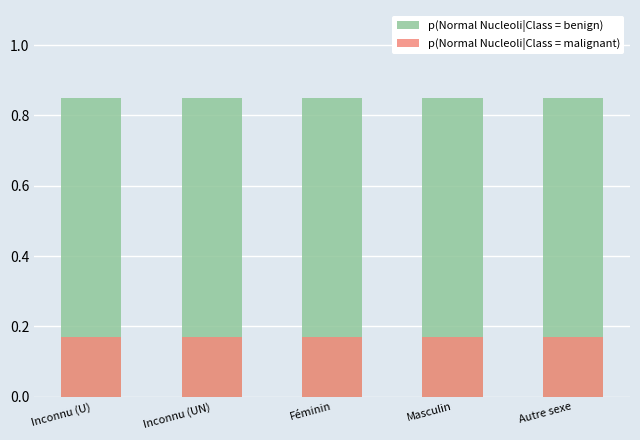

The value of p(Normal Nucleoli|Class = malignant) at Inconnu (UN) is 0.2. True or false?

True